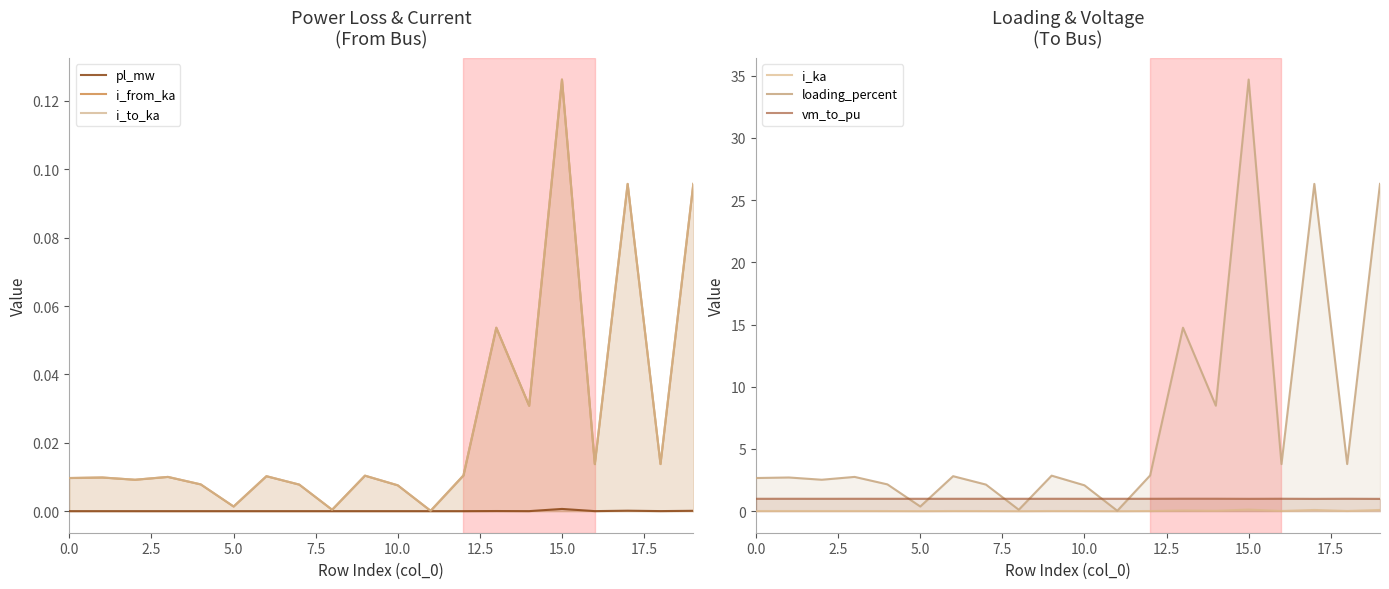

Is it true that i_to_ka equals 0.0 at 18?

True